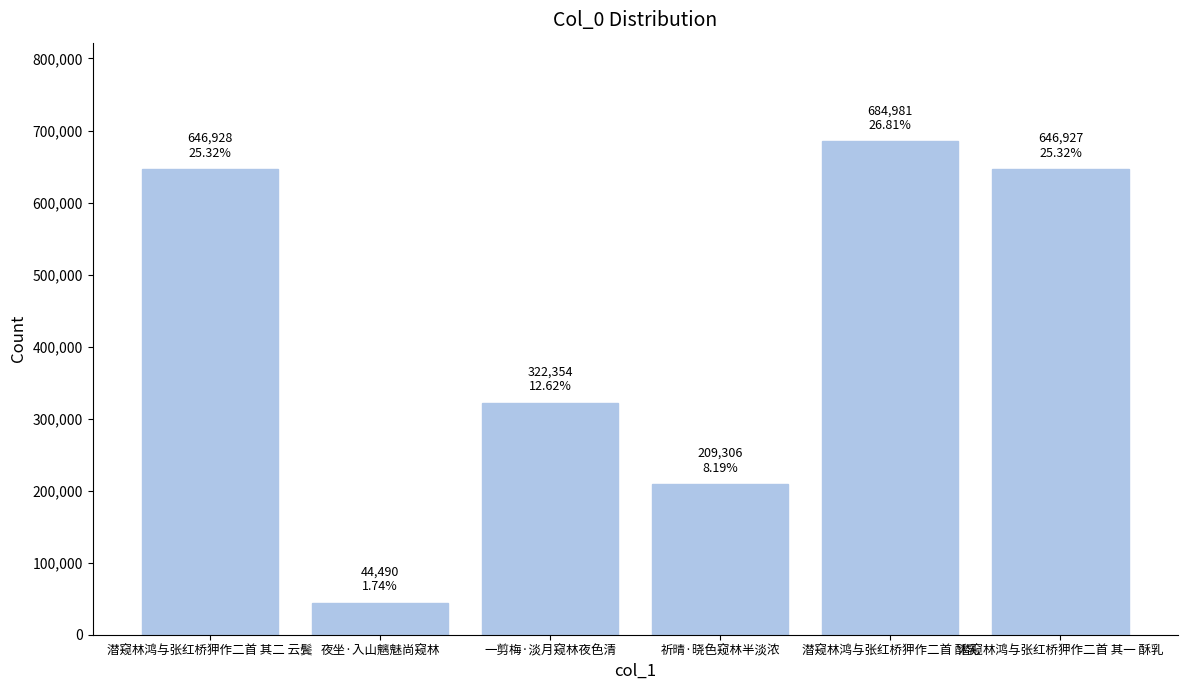

At which label is the value closest to 364735?

一剪梅·淡月窥林夜色清